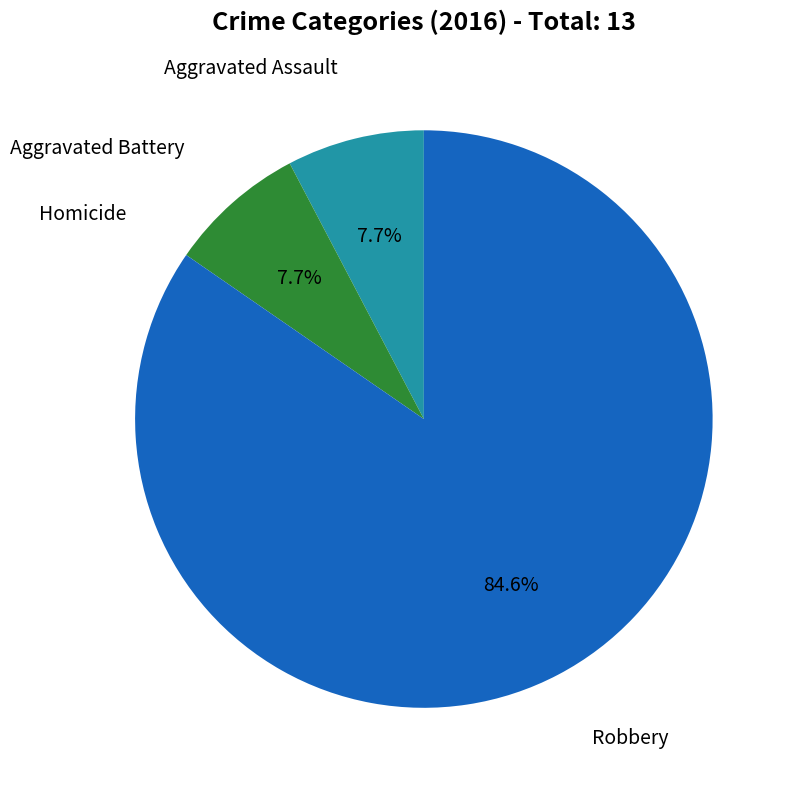

Does any single category account for the majority?

Yes